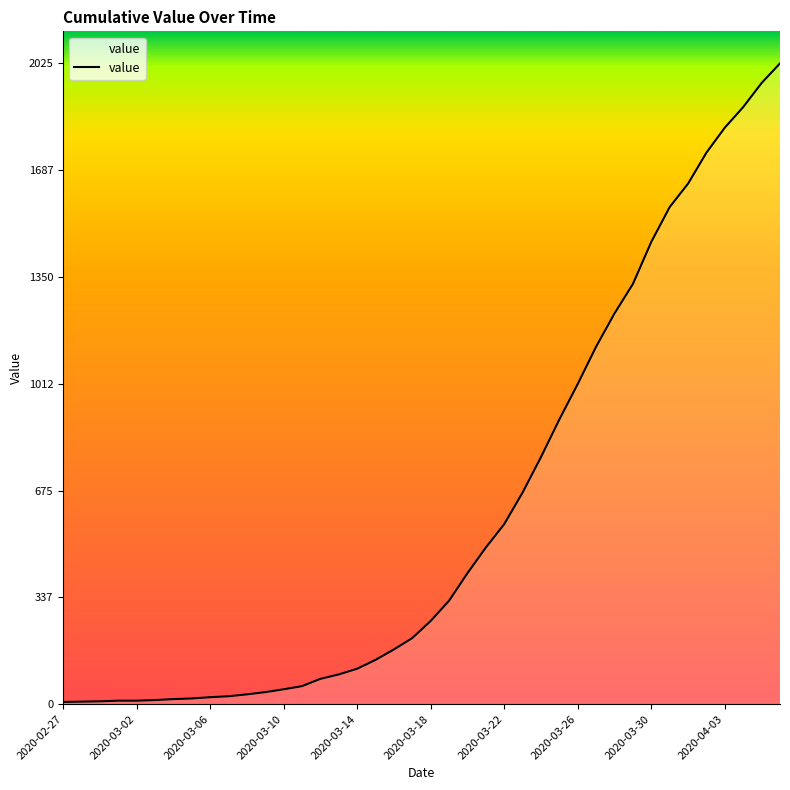

What is the greatest value displayed?

2025